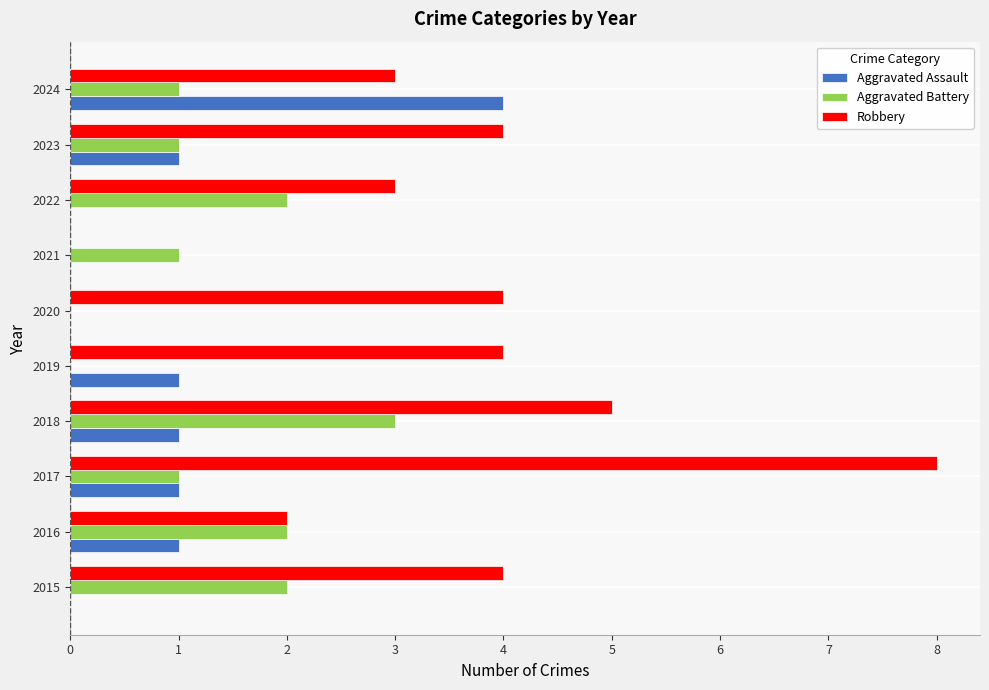

Which category has the highest value in the Aggravated Battery series?

2018